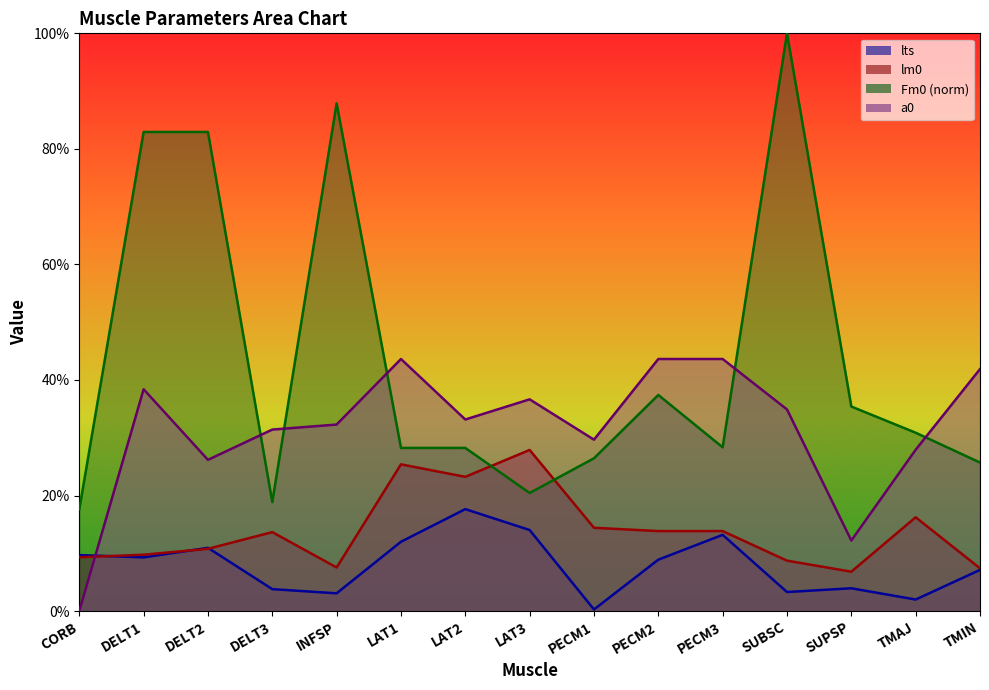

What is the maximum value for a0?

0.4